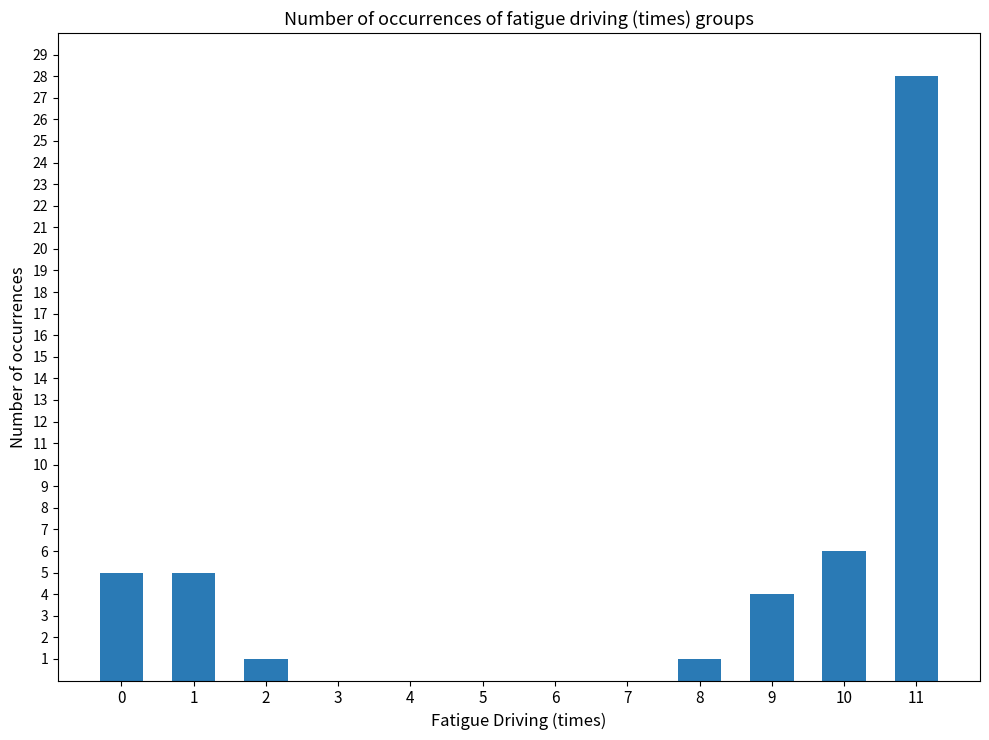

Is it true that the value at 6 is 0?

True